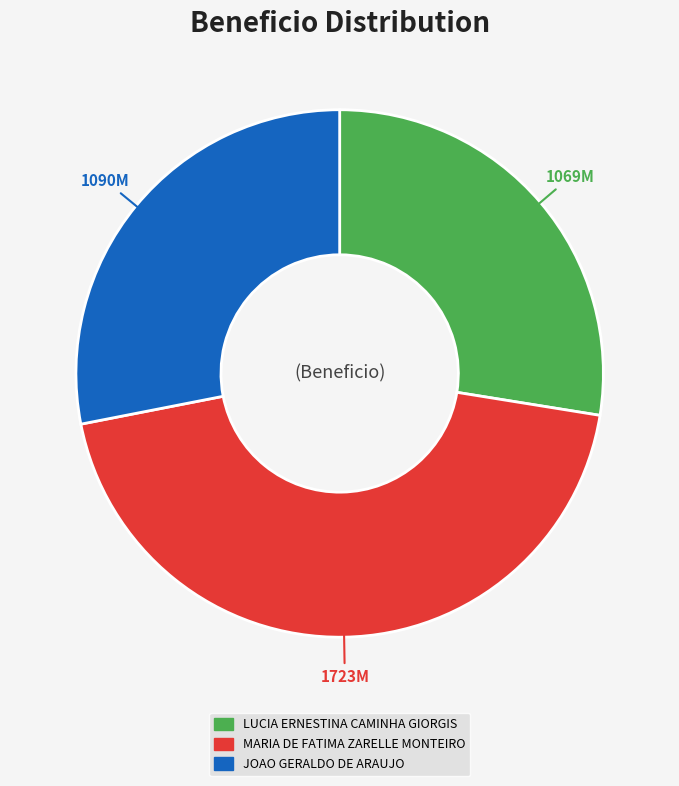

Combined, do JOAO GERALDO DE ARAUJO and LUCIA ERNESTINA CAMINHA GIORGIS account for over 50%?

Yes